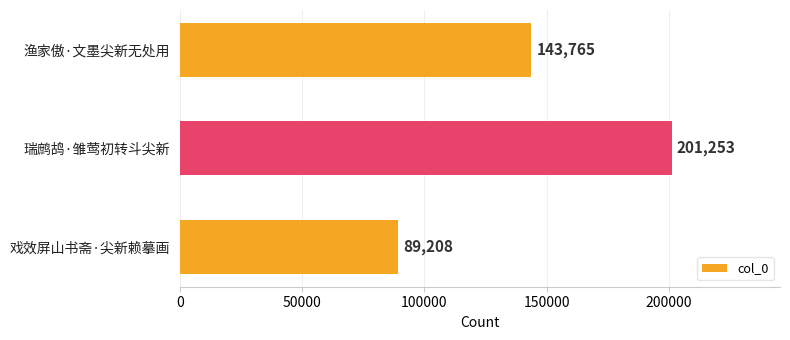

What is the sum of the values at 瑞鹧鸪·雏莺初转斗尖新 and 戏效屏山书斋·尖新赖摹画?

290461